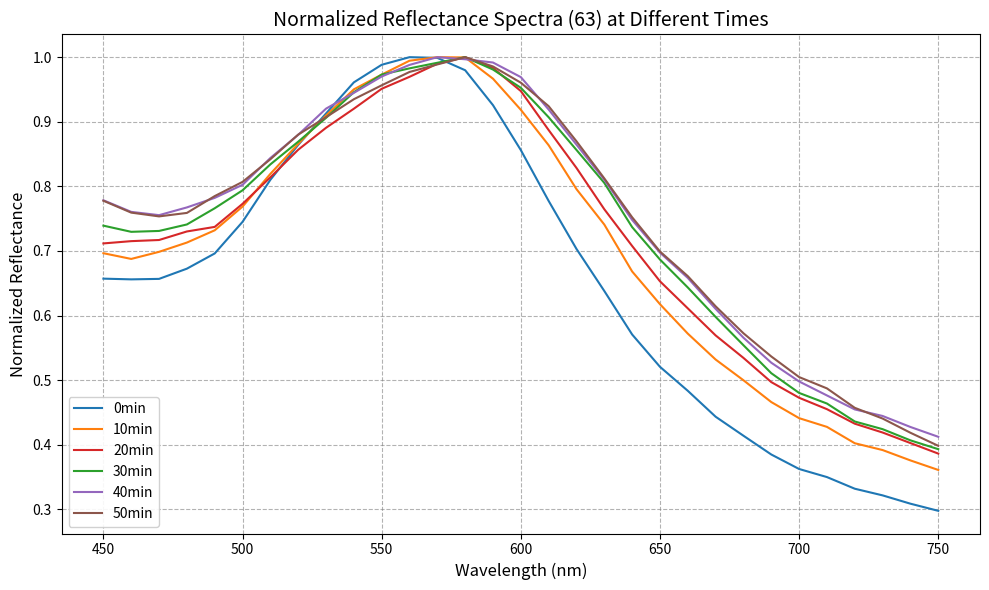

Which series has the largest range (max minus min)?

0min